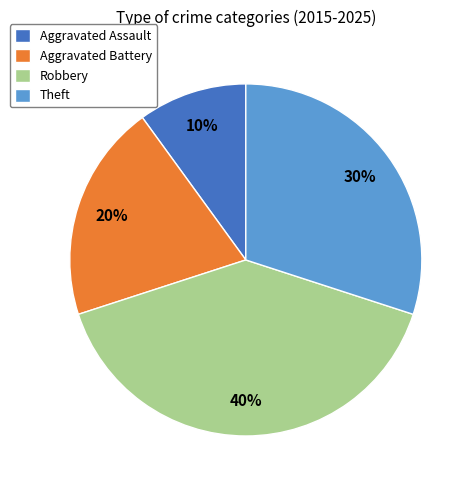

How many slices are in this pie chart?

4